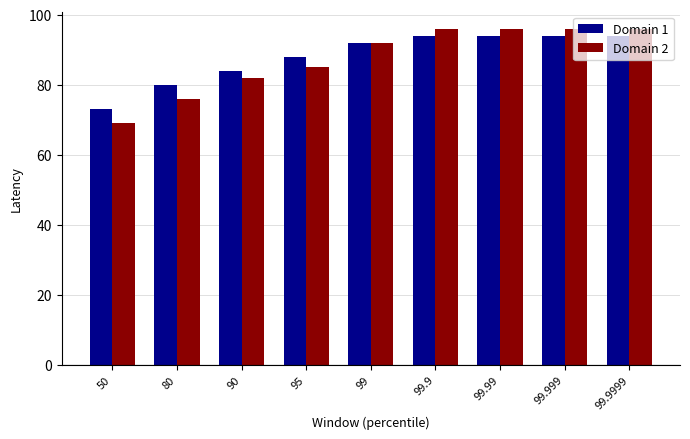

What is the difference between the Domain 1 values at 99.9999 and 90?

10